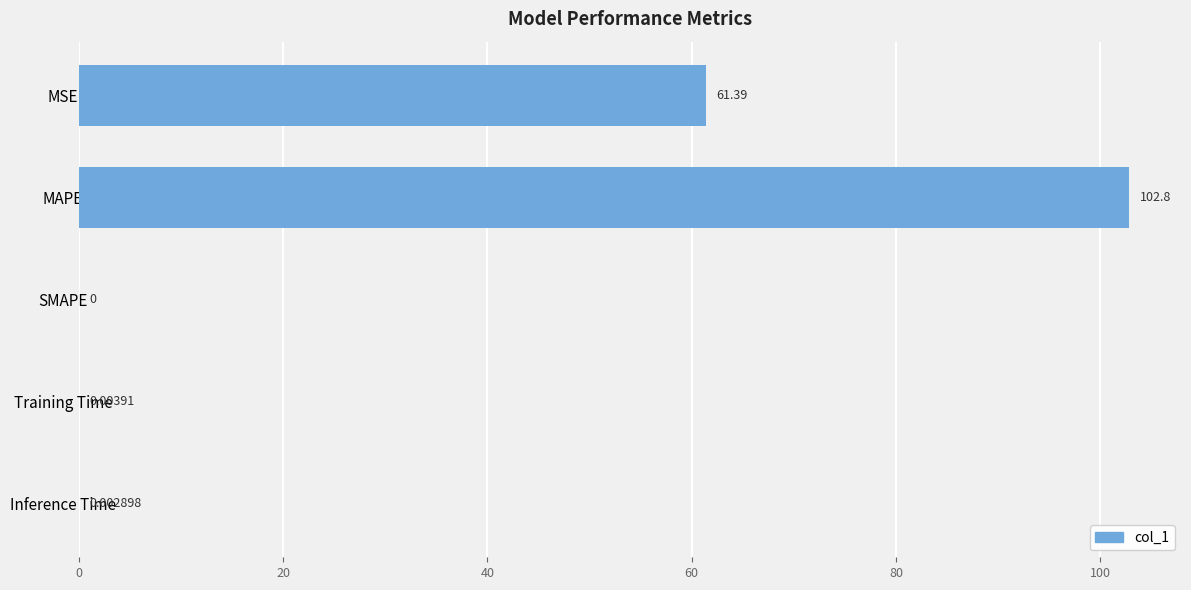

What is the ratio of the value at MSE to the value at MAPE?

0.6